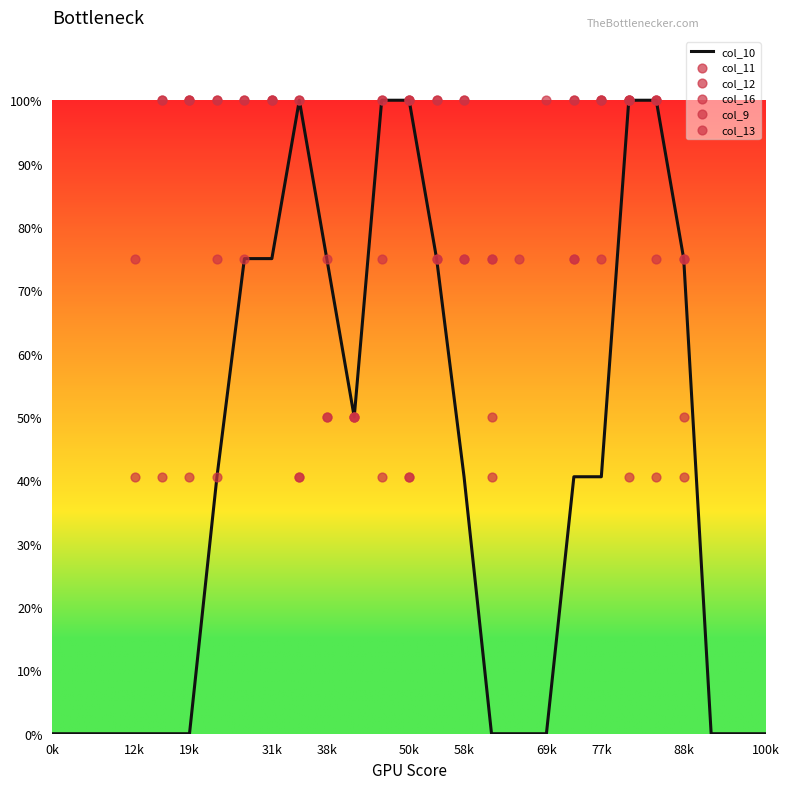

At which category is the sum across all series the highest?

21